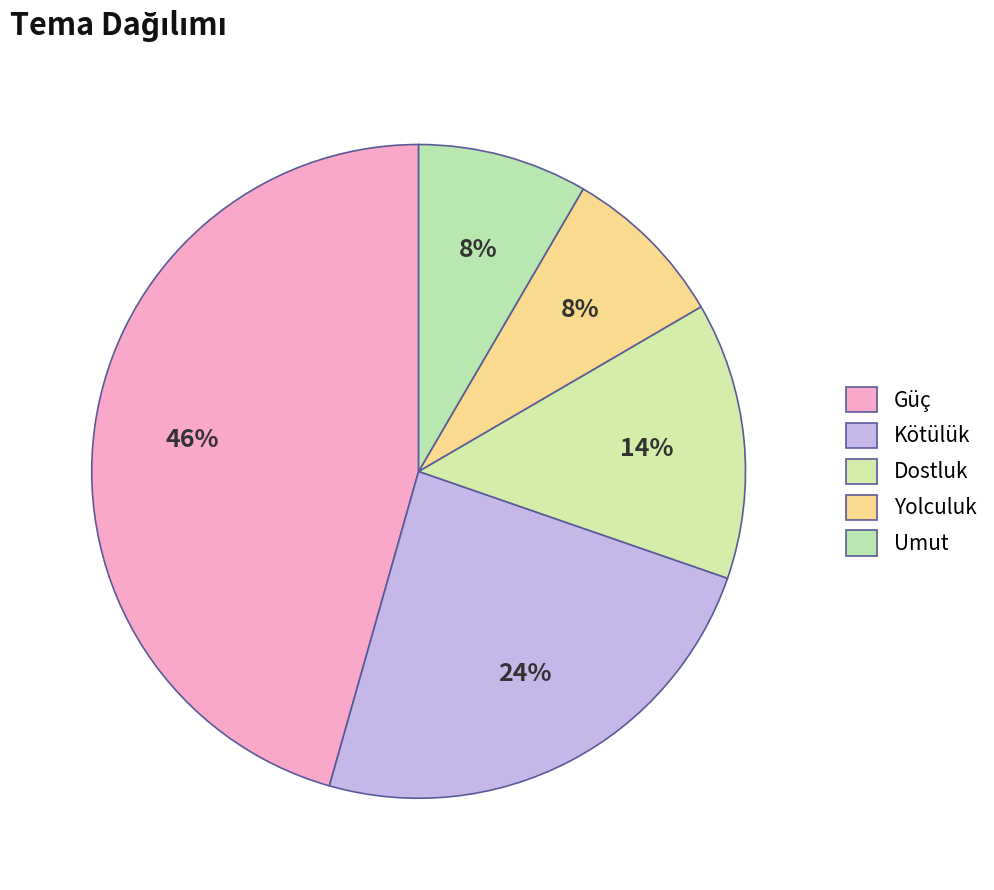

How many slices are in this pie chart?

5